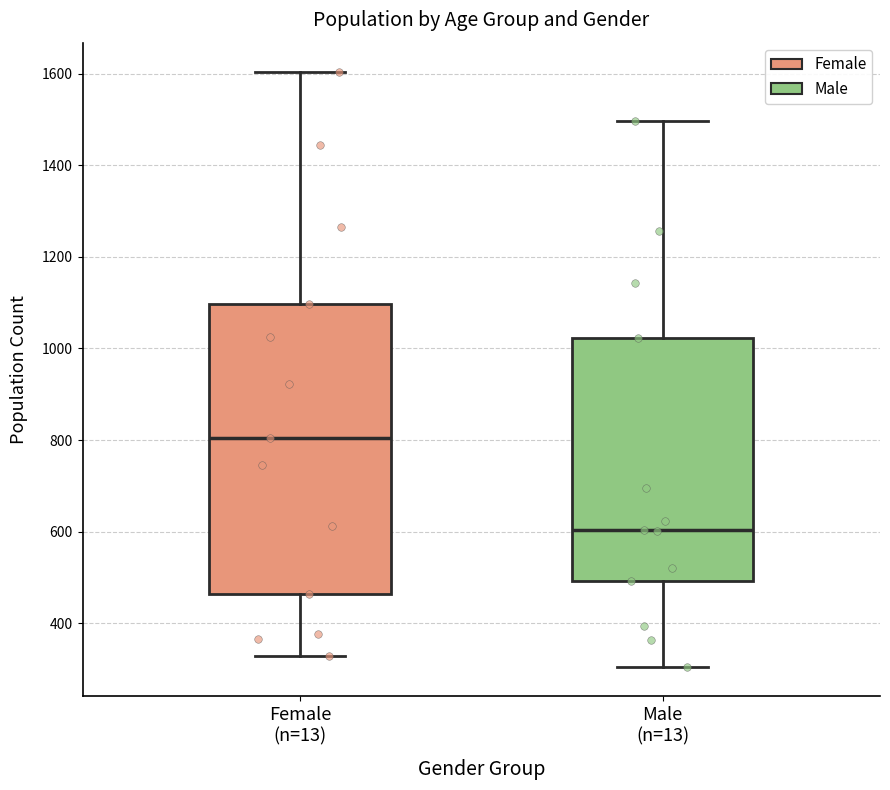

Where does the lower whisker of the box for Male (n=13) end on the y-axis? The values are not printed on the chart, so give them approximately, as read against the axis.

300